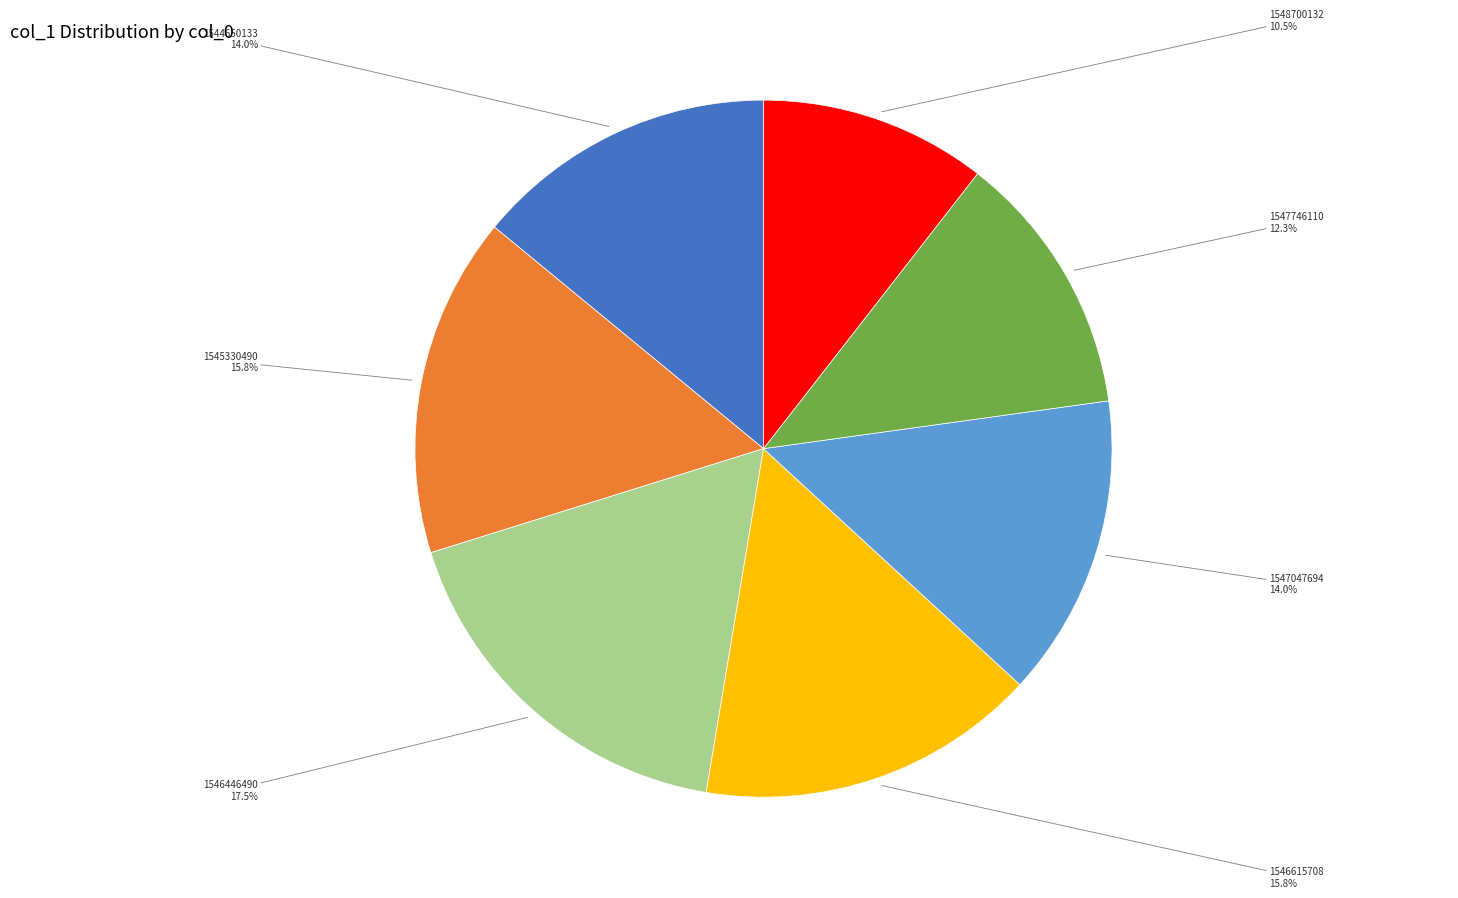

Does any single category account for the majority?

No